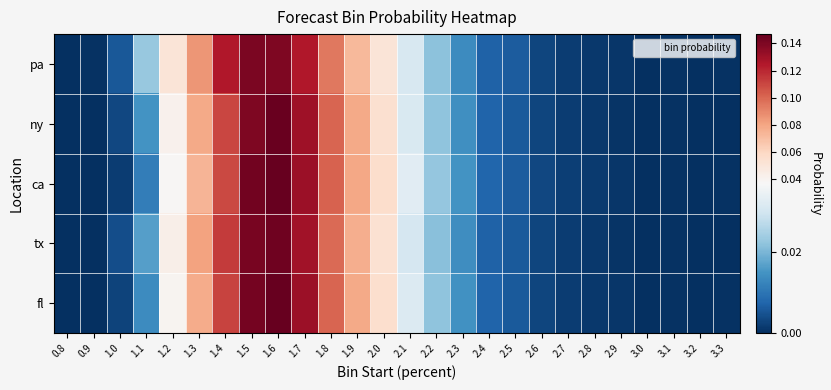

At 1.7, list the series in order from smallest to largest.

pa, tx, ny, fl, ca